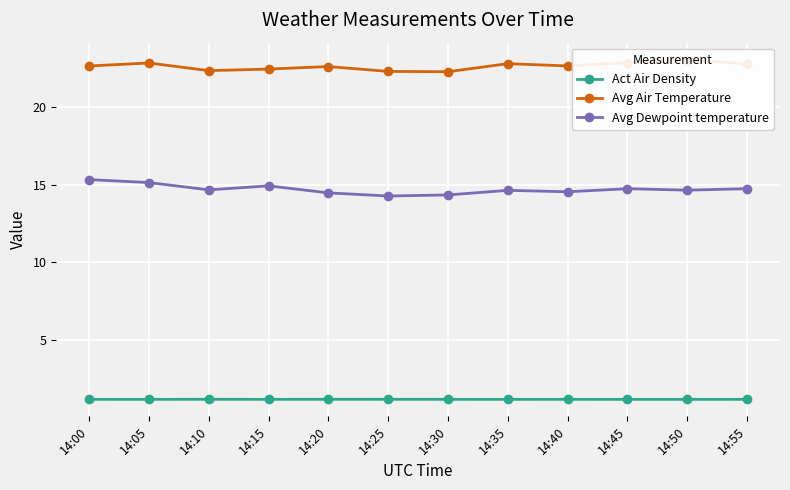

Is it true that Avg Dewpoint temperature equals 14.5 at 14:20?

True